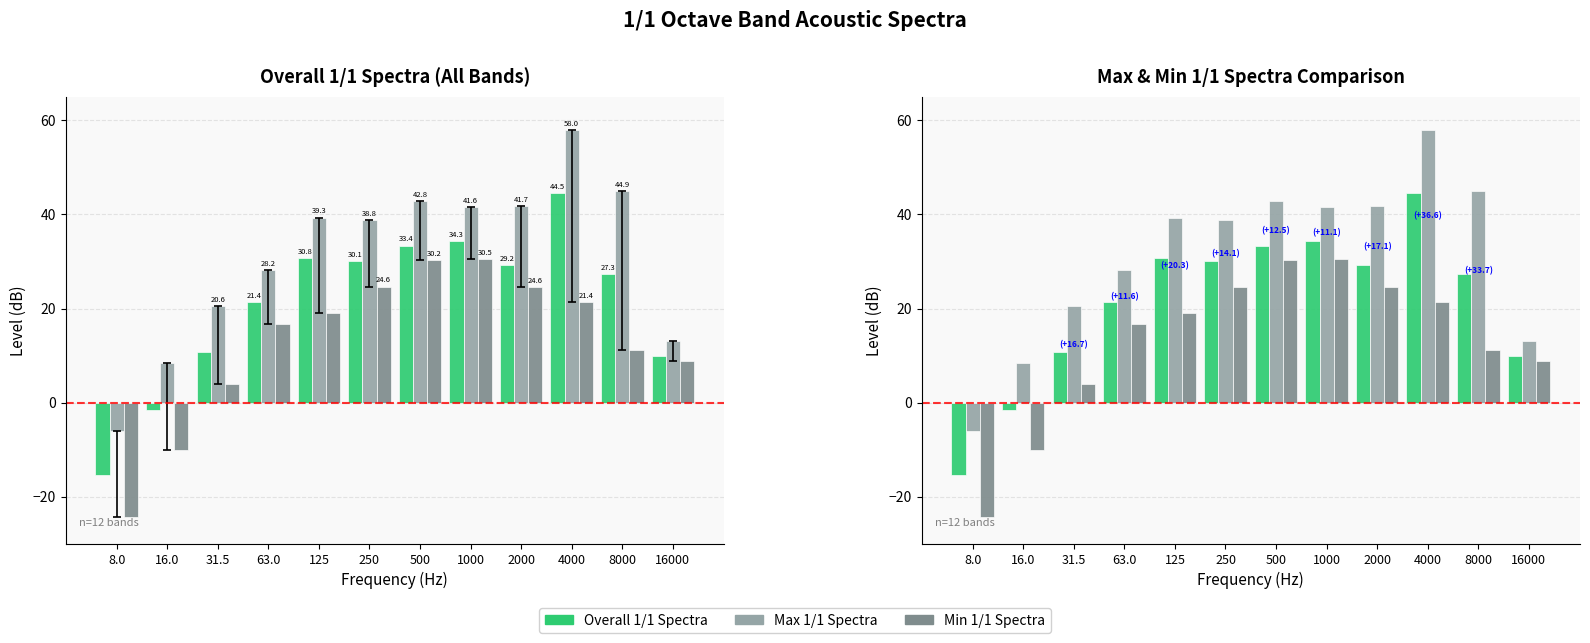

How many bars are there in total?

36